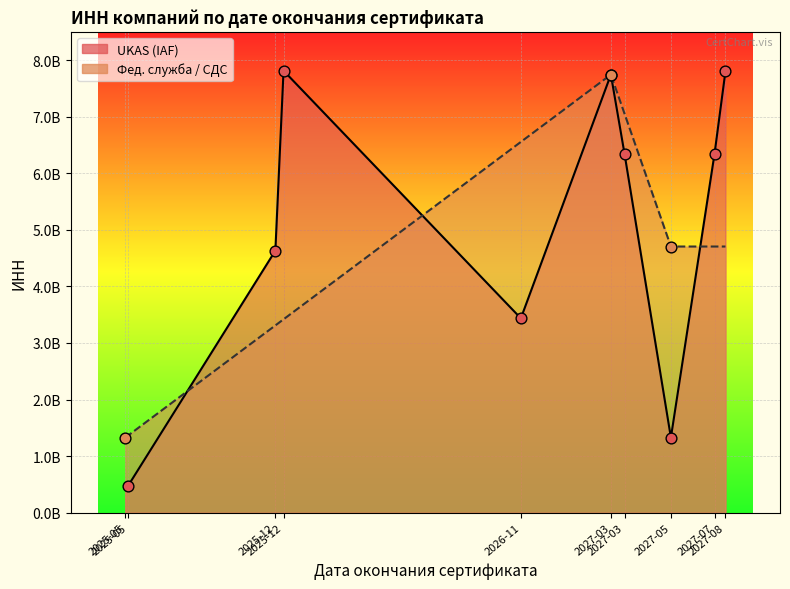

What is the ratio of the value at 2025-05 to the value at 2027-05?

0.3